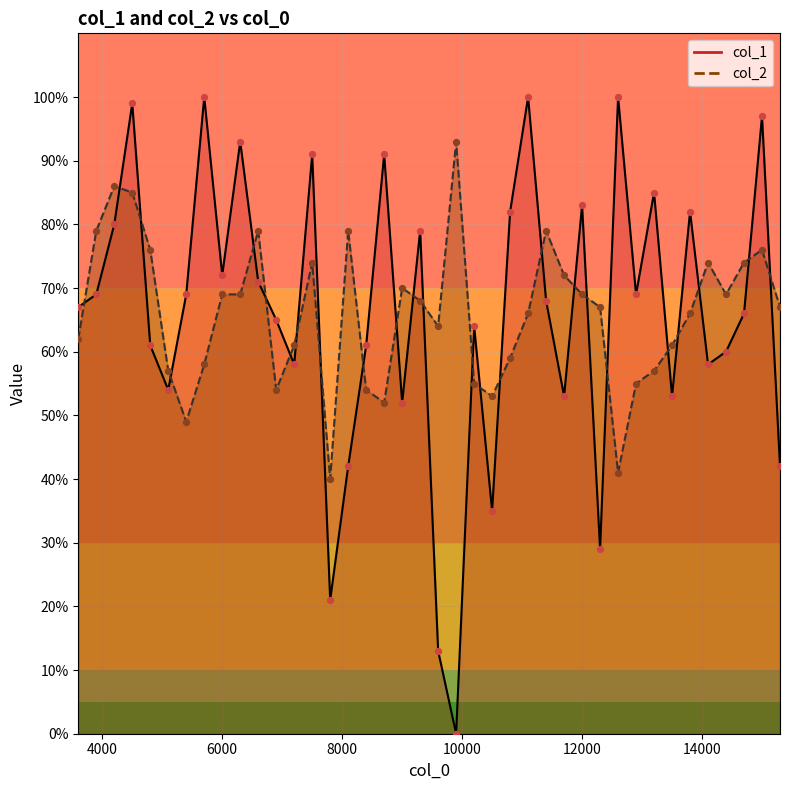

At how many categories does at least one series exceed 0?

40